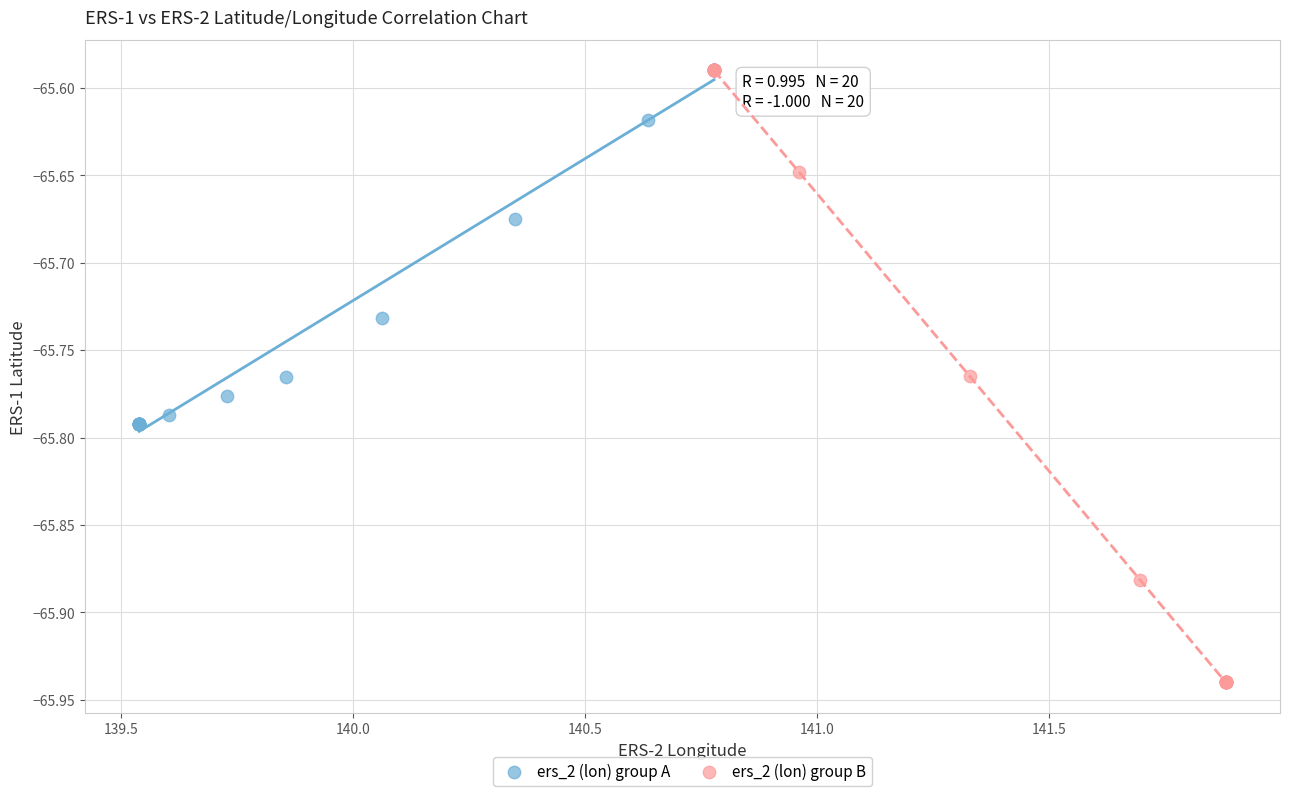

Which series has the widest spread of Y values?

ers_2 (lon) group B